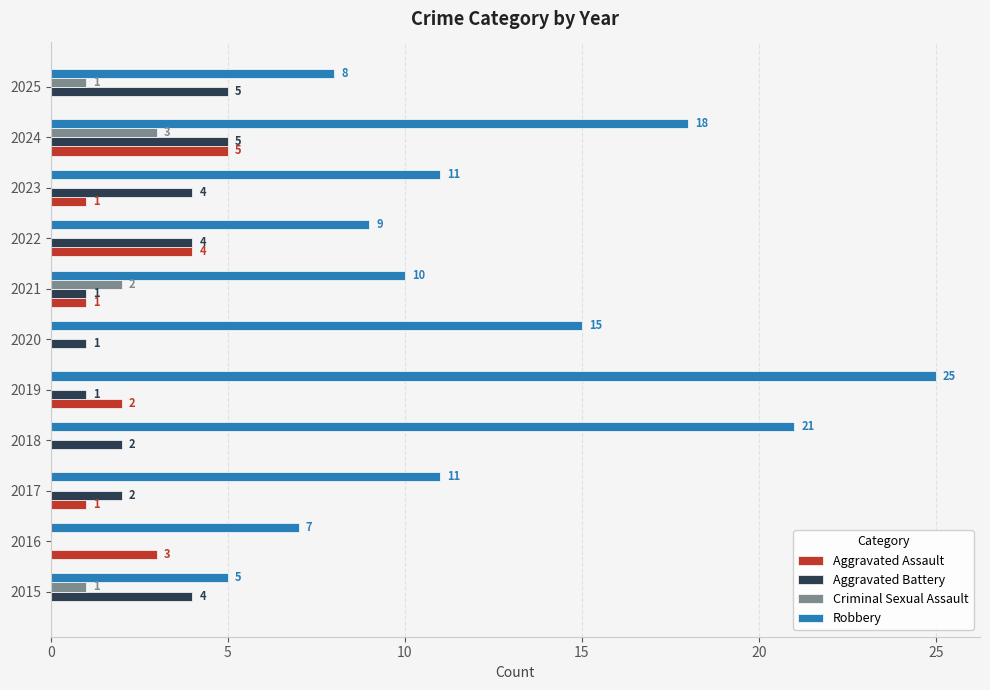

What are all the series names shown in the legend?

Aggravated Assault, Aggravated Battery, Criminal Sexual Assault, Robbery